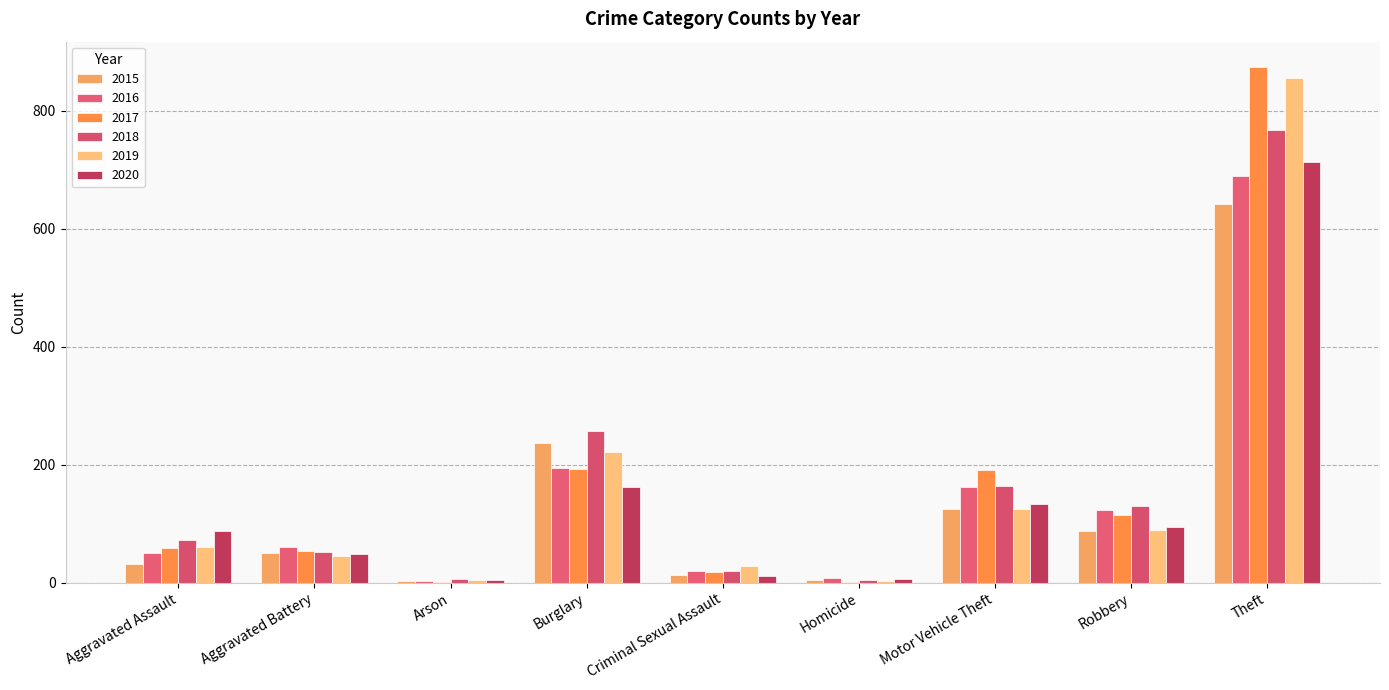

Are the bars horizontal?

No